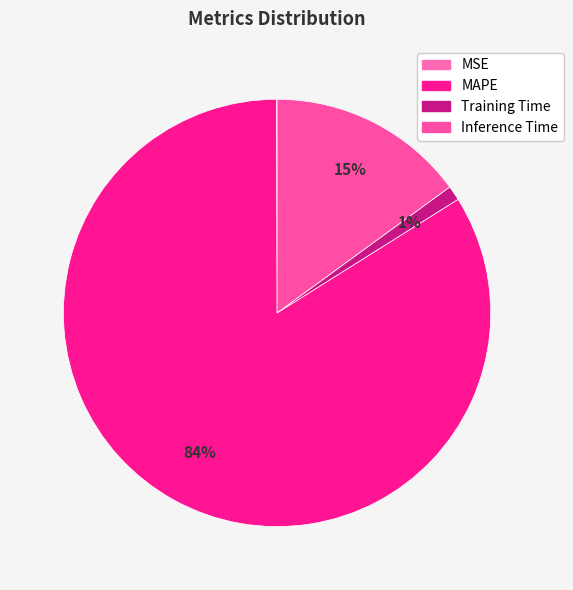

Which has a higher value, Inference Time or MSE?

Inference Time